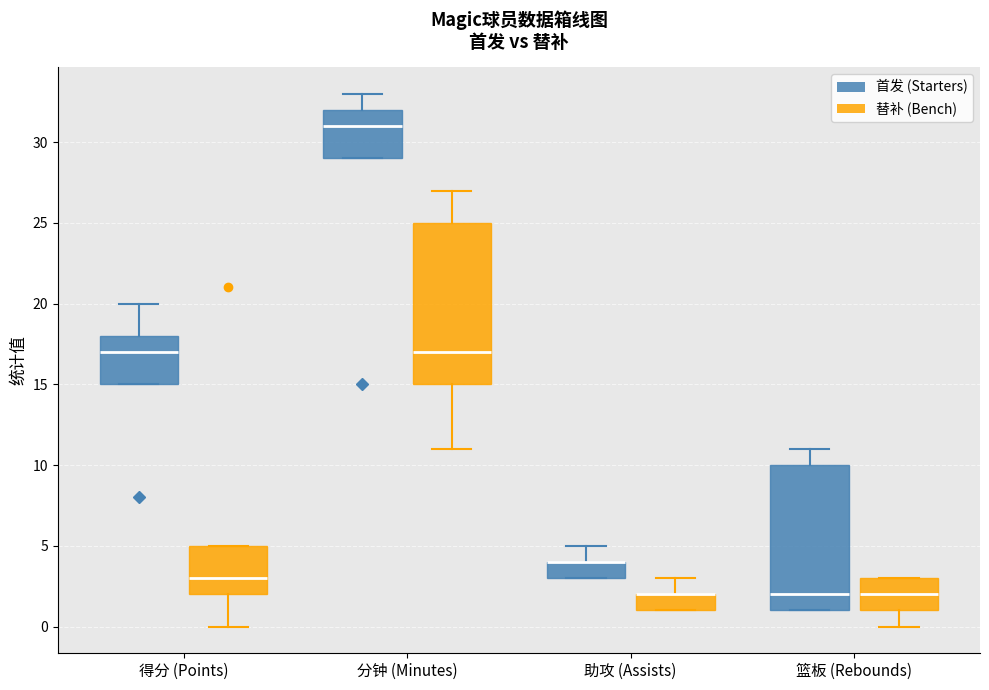

Which box is the tallest, from its lower edge to its upper edge?

分钟 (Minutes) (替补 (Bench))